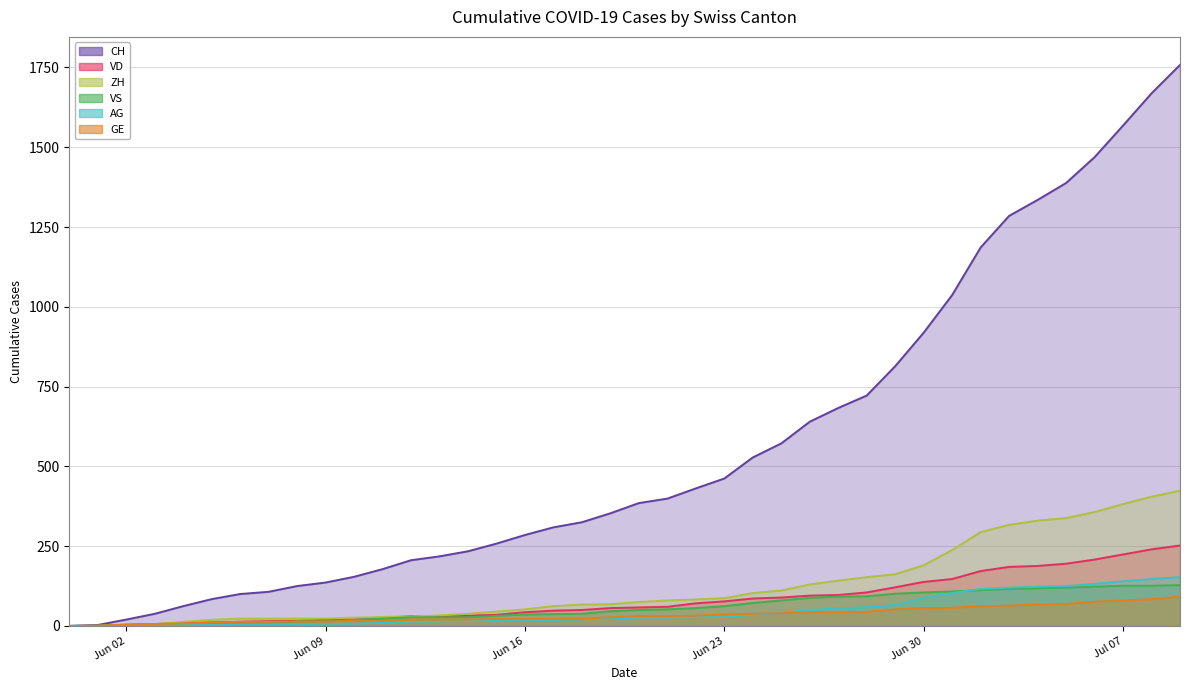

True or false: AG and ZH cross at least once.

False